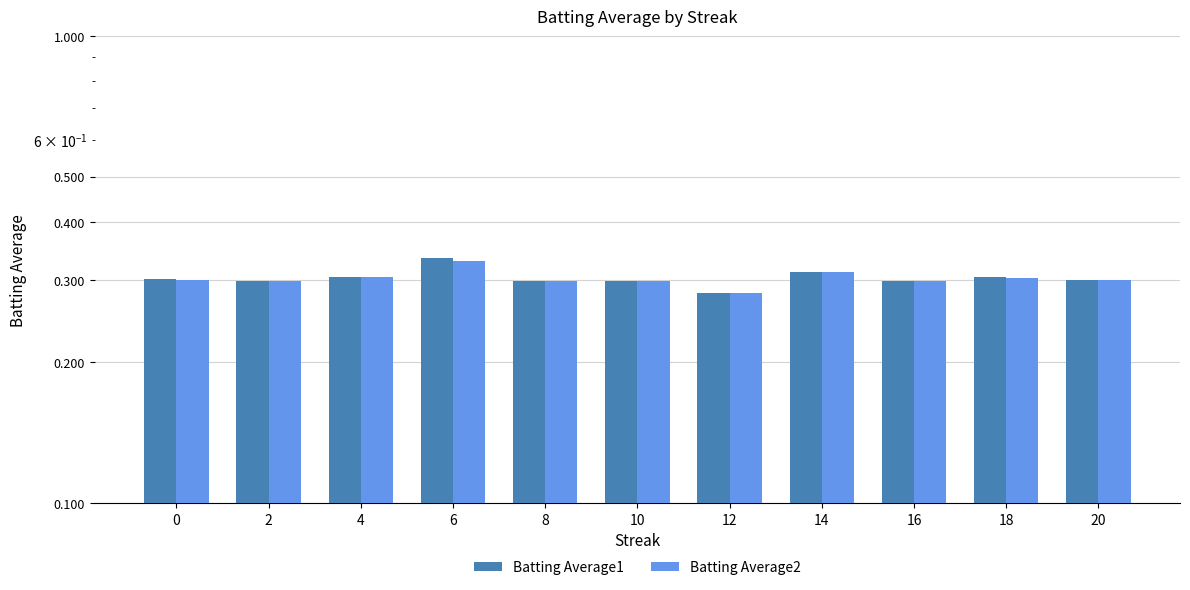

Count the number of categories in the chart.

11